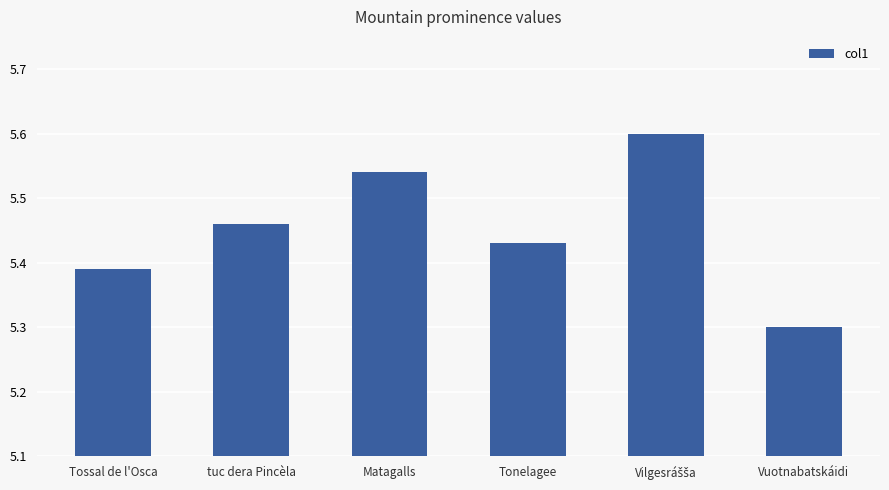

Which has a higher value, Tossal de l'Osca or Tonelagee?

Tonelagee